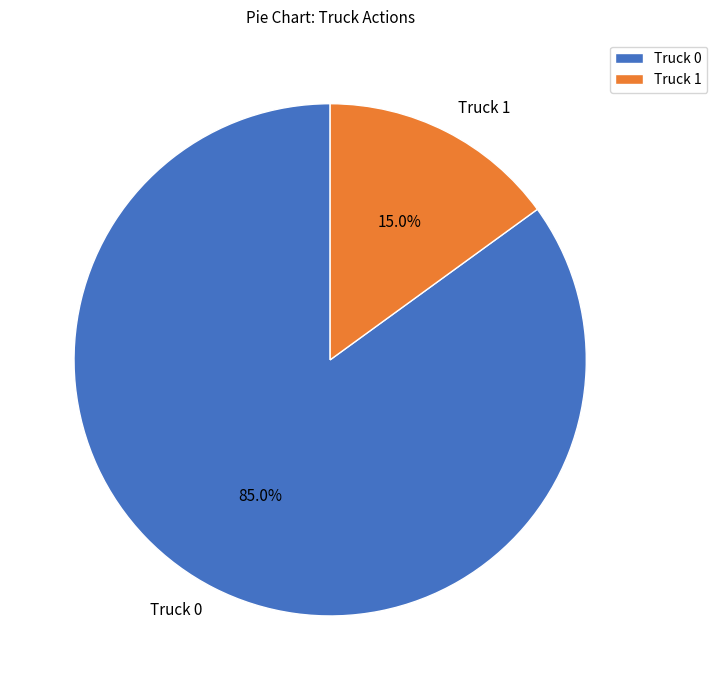

Which has a higher value, Truck 1 or Truck 0?

Truck 0